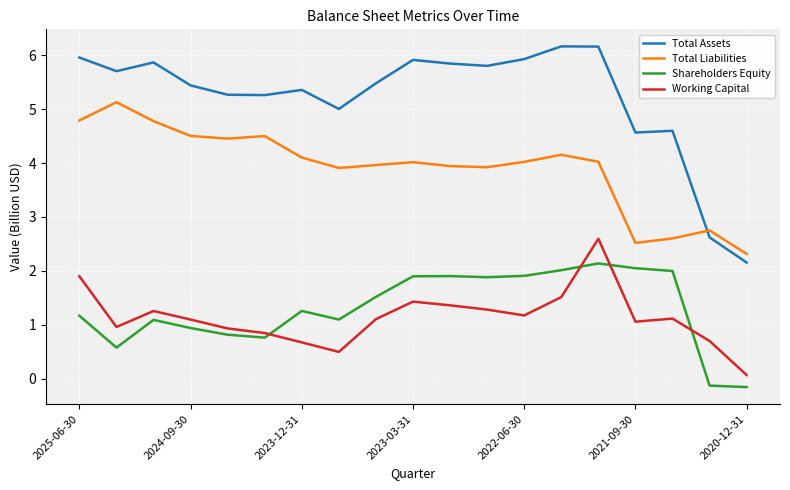

What is the greatest value displayed?

6.2